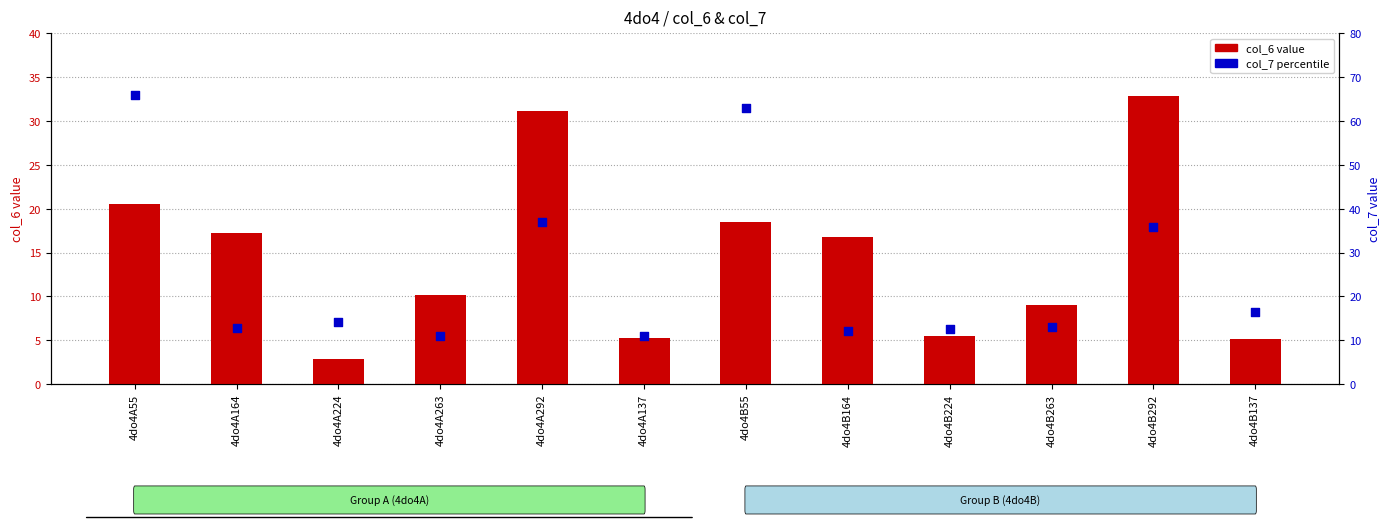

At how many categories does at least one series exceed 44?

2